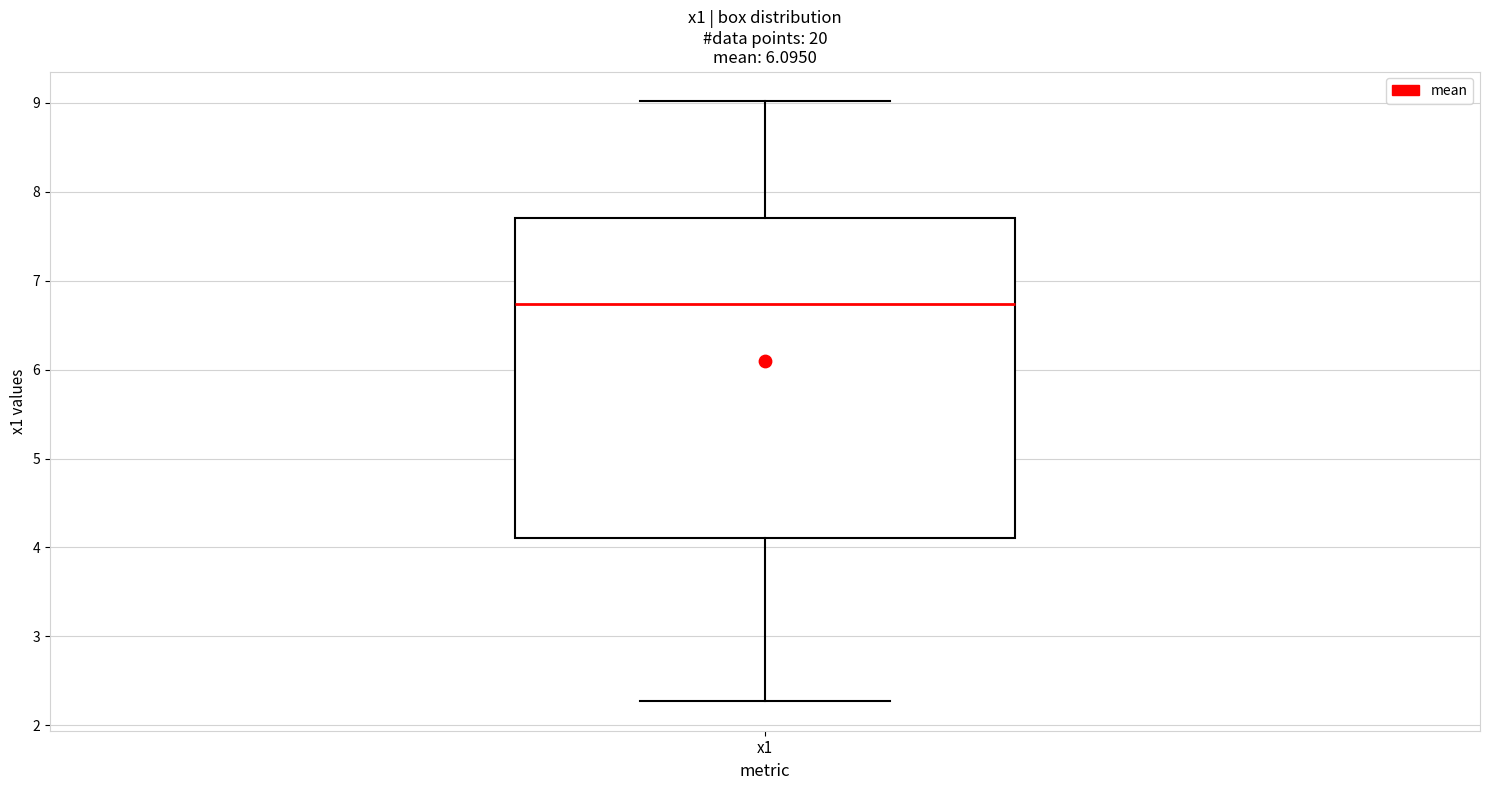

Transcribe this box plot: give where the median line is, the range the box spans, and where the two whiskers end, as read against the y-axis. The values are not printed on the chart, so give them approximately, as read against the axis.

median 6.7, box 4.1 to 7.7, whiskers 2.3 to 9.0